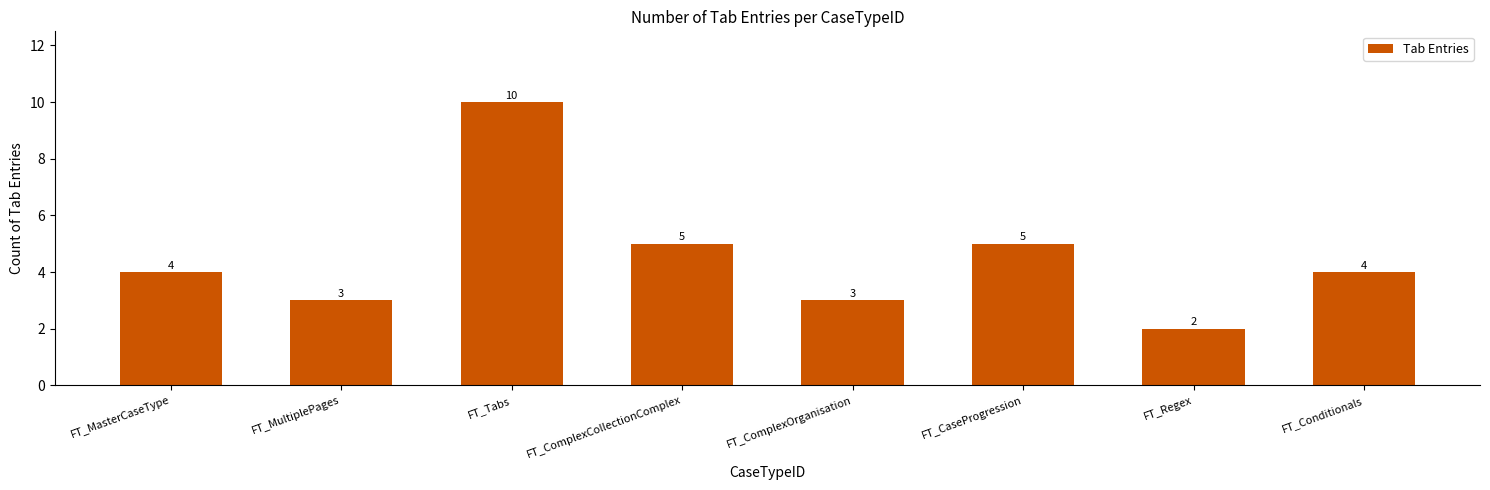

What is the label of the 5th bar from the left?

FT_ComplexOrganisation